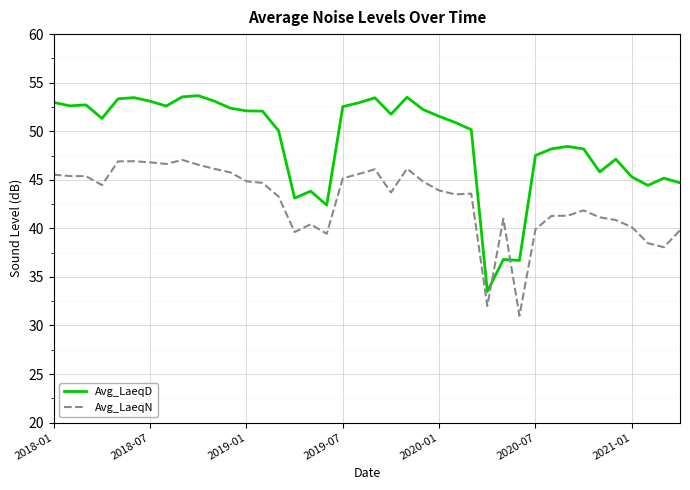

How many intersections are there between Avg_LaeqN and Avg_LaeqD?

2